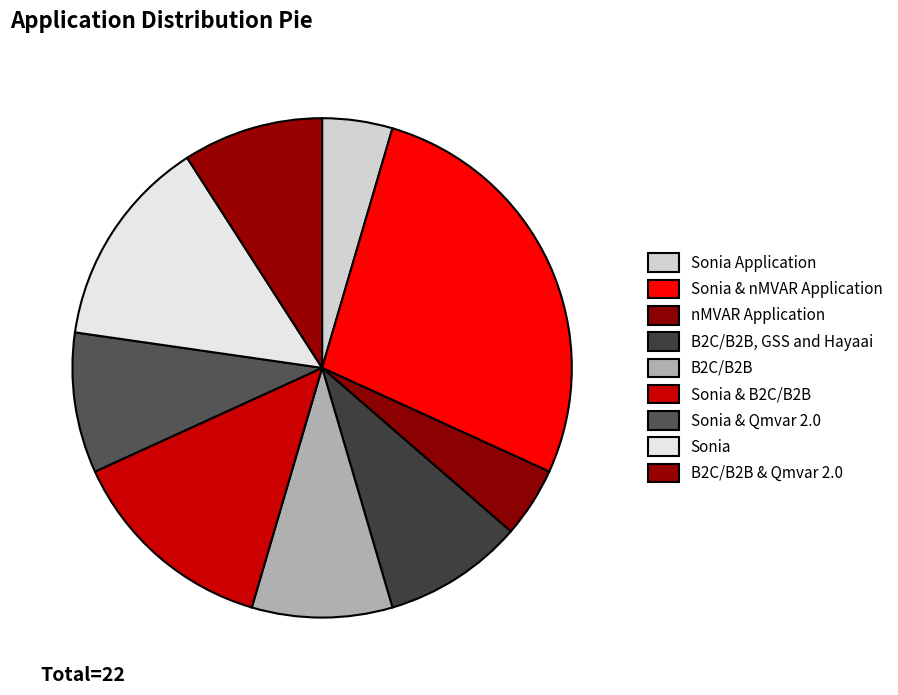

How many slices are in this pie chart?

9